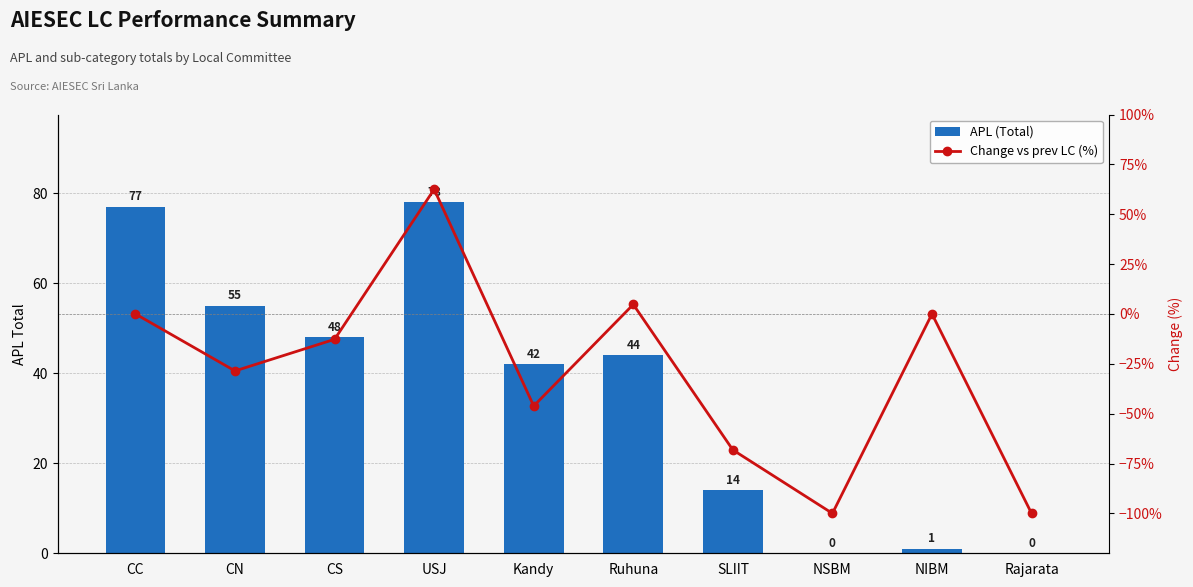

The Change vs prev LC (%) series shows -69.8 at Kandy. True or false?

False